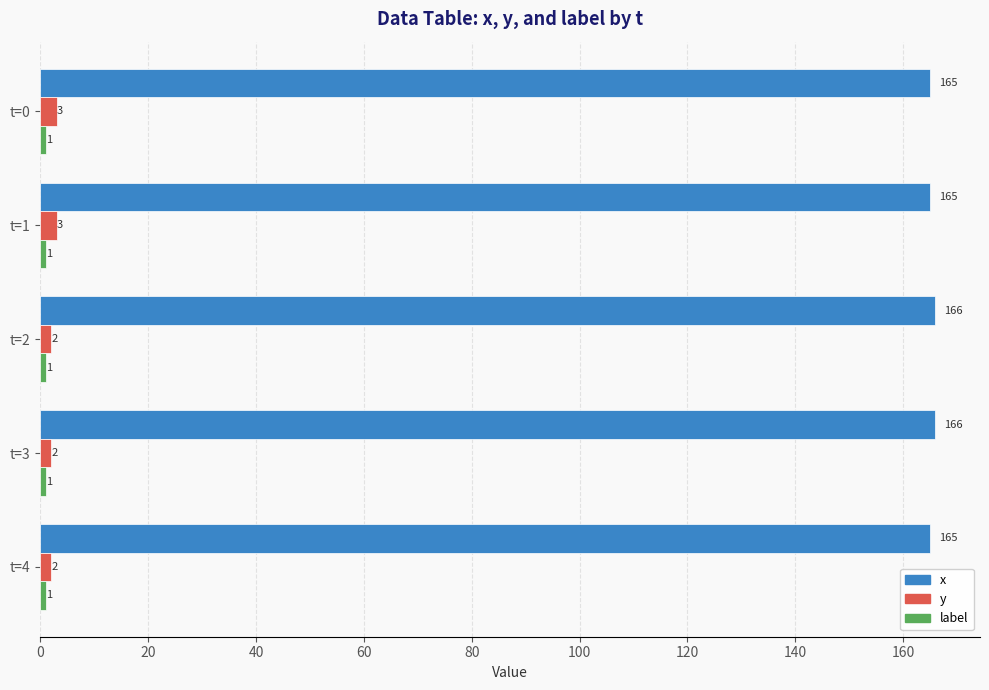

What is the maximum value for y?

3